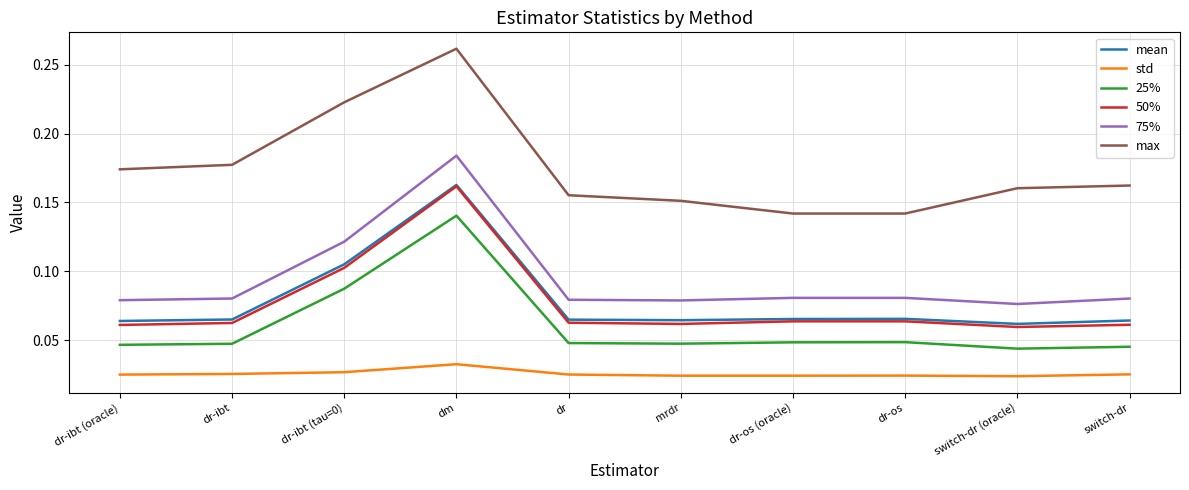

True or false: 50% has a value of 0.0 at dr-ibt (tau=0).

False